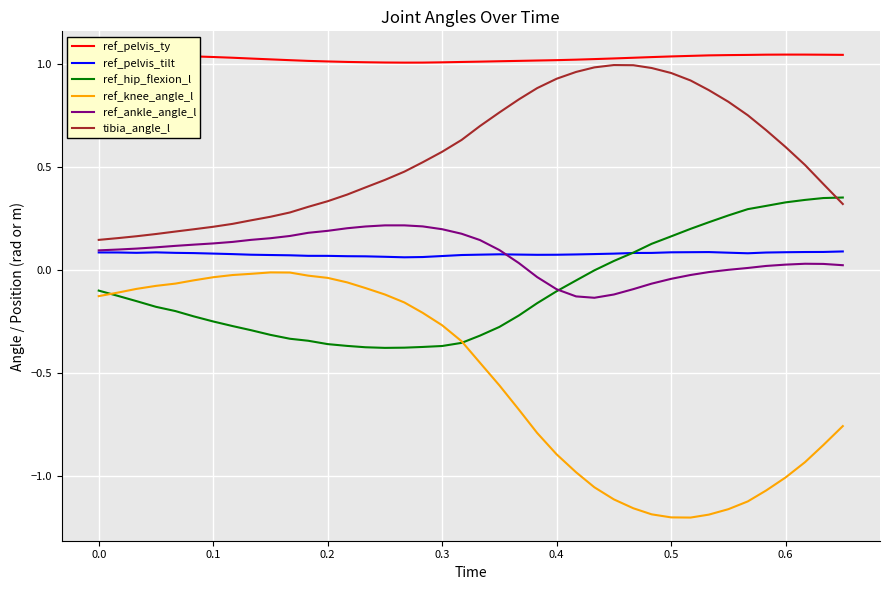

True or false: ref_pelvis_ty has more than 0 interior local peaks.

True